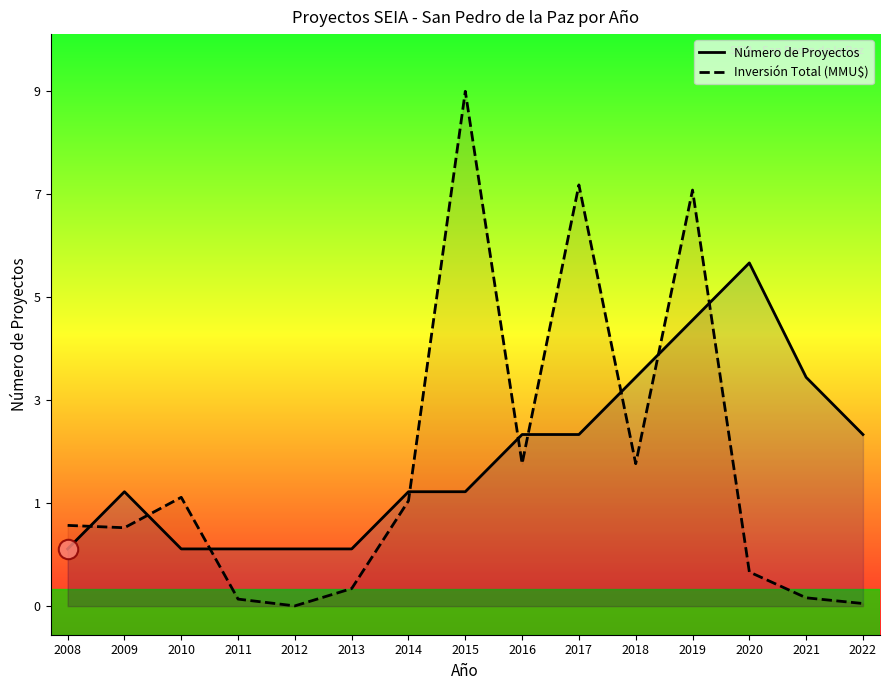

What value does the Número de Proyectos series have at 2010?

1.0